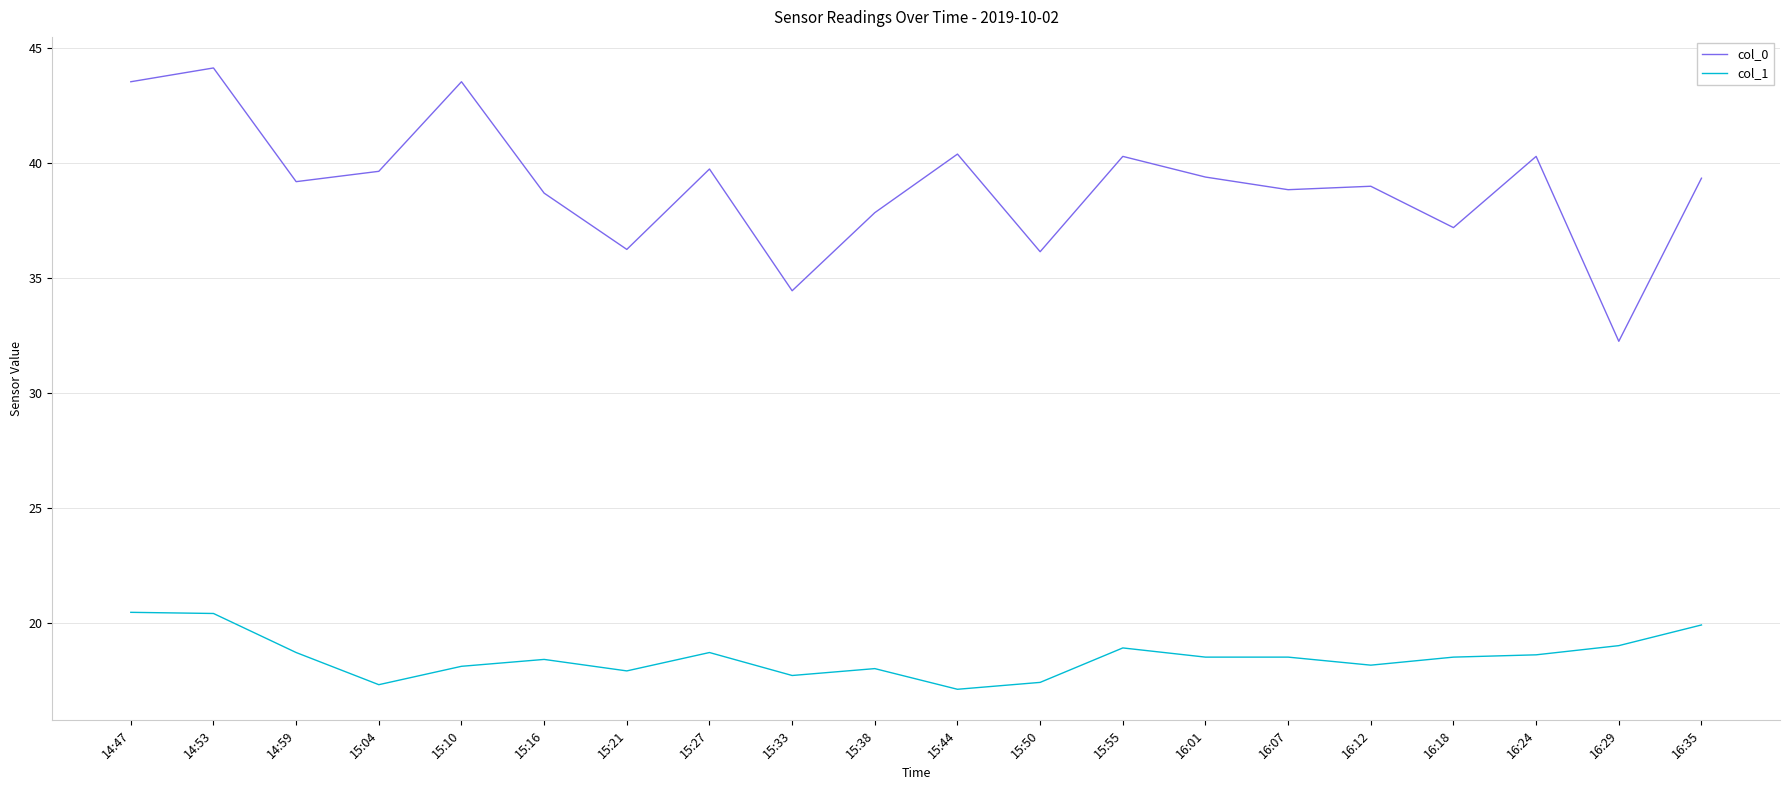

What is the average value of the col_1 series?

18.5